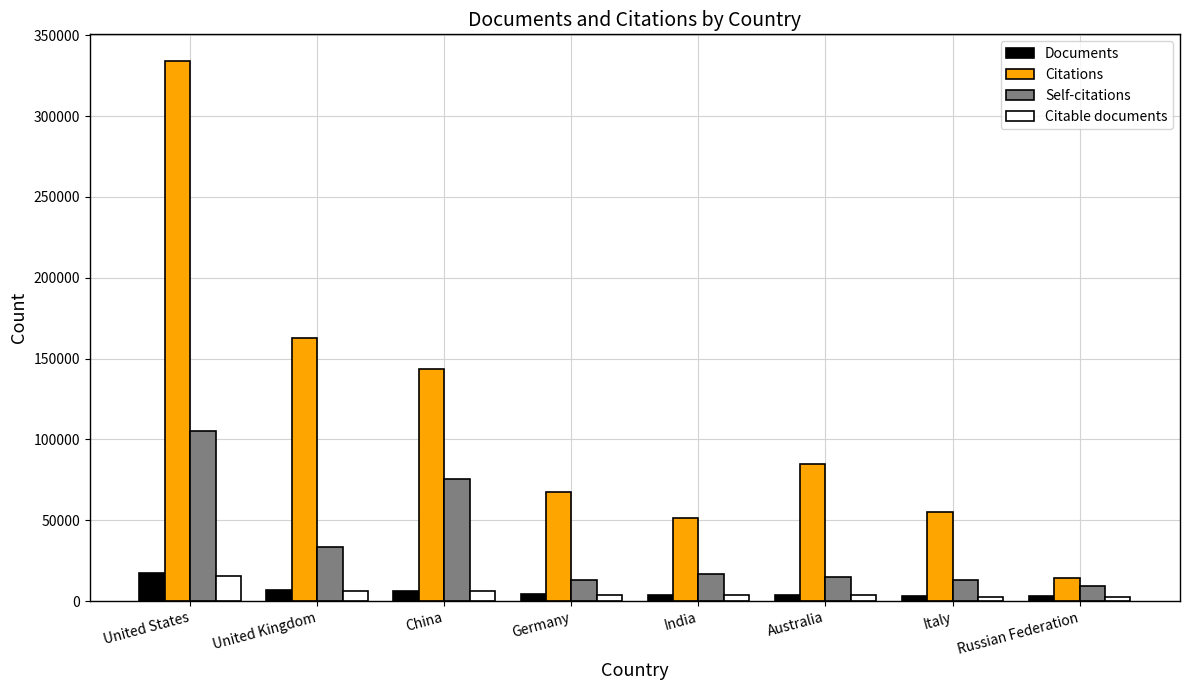

How many values in the Self-citations series are below 17011?

4